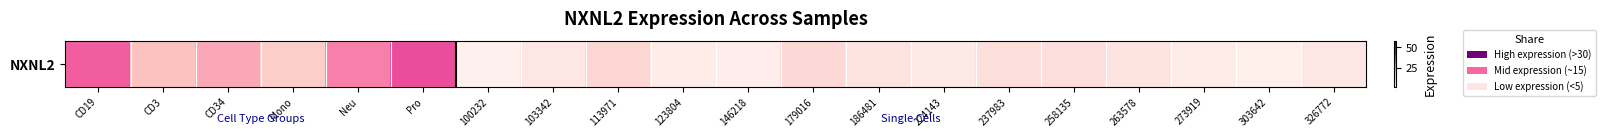

Rank the categories by value from lowest to highest.

100232, 303642, 146218, 123804, 273919, 224143, 326772, 103342, 263578, 186481, 258135, 237983, 179016, 113971, Mono, CD3, CD34, Neu, CD19, Pro